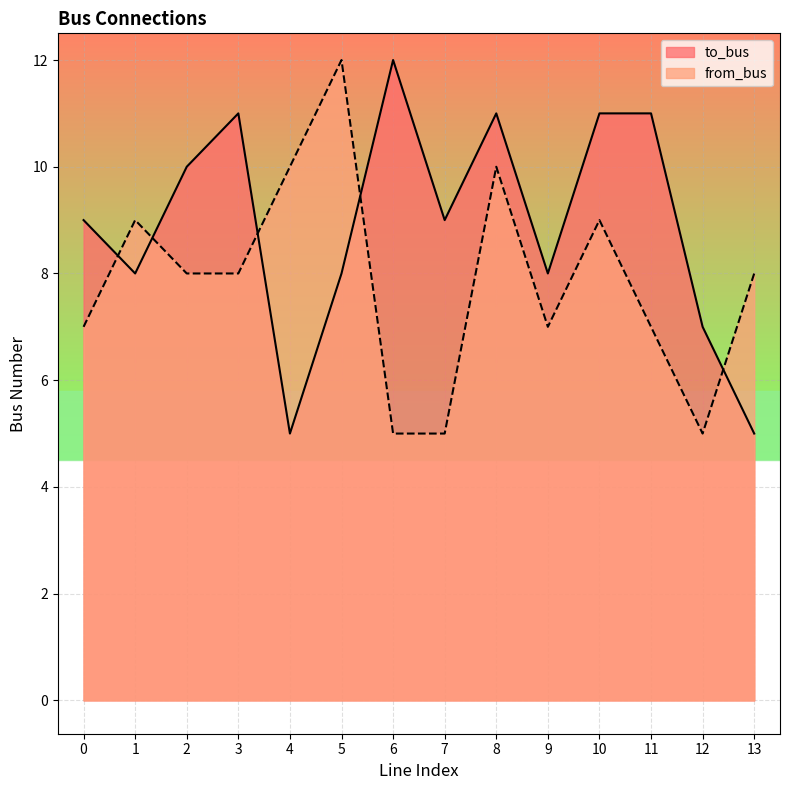

What is the total value across all series at 4?

15